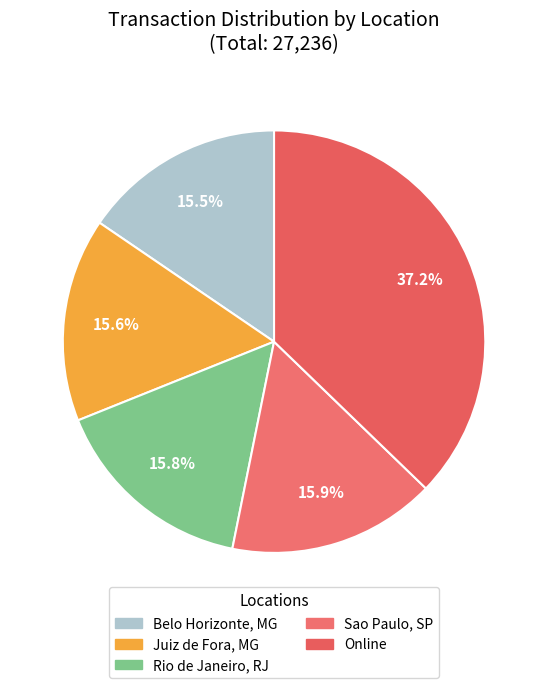

What percentage is the Juiz de Fora, MG slice, to the nearest percent?

16%